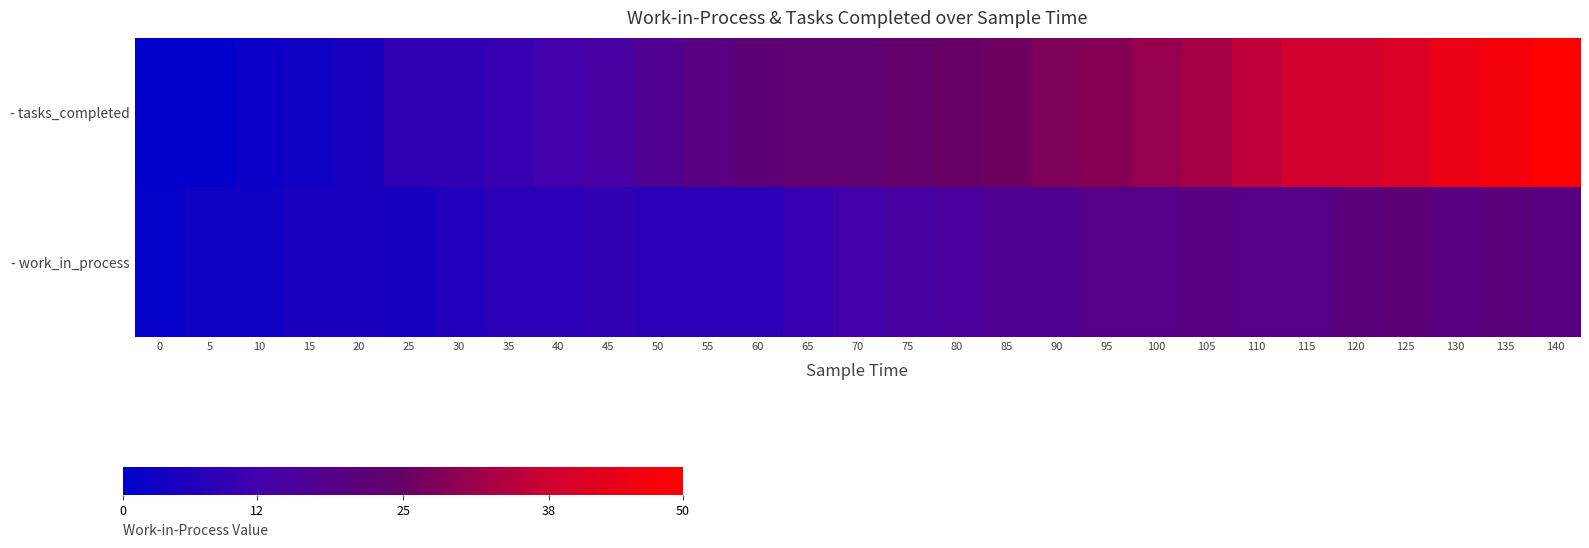

Reading left to right, what are all the values shown in this chart?

- tasks_completed: 0=0	5=0	10=2	15=3	20=5	25=9	30=9	35=10	40=12	45=14	50=17	55=20	60=22	65=23	70=23	75=24	80=25	85=26	90=28	95=29	100=31	105=33	110=36	115=39	120=39	125=41	130=45	135=47	140=50
- work_in_process: 0=1	5=3	10=3	15=5	20=5	25=4	30=6	35=8	40=8	45=9	50=8	55=8	60=8	65=10	70=12	75=14	80=15	85=17	90=17	95=19	100=19	105=20	110=19	115=19	120=21	125=22	130=20	135=21	140=20